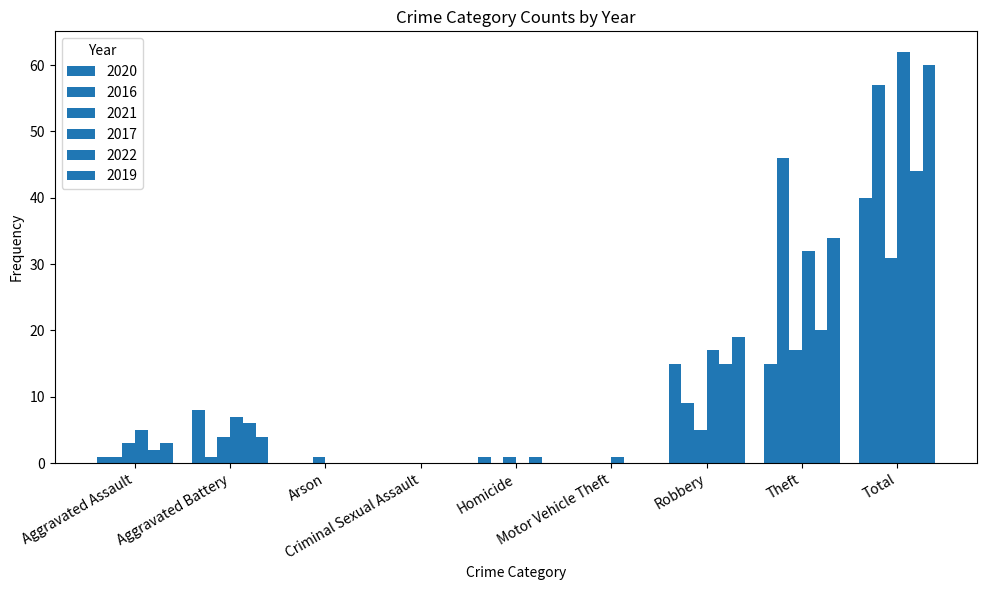

How many series are shown in this chart?

6